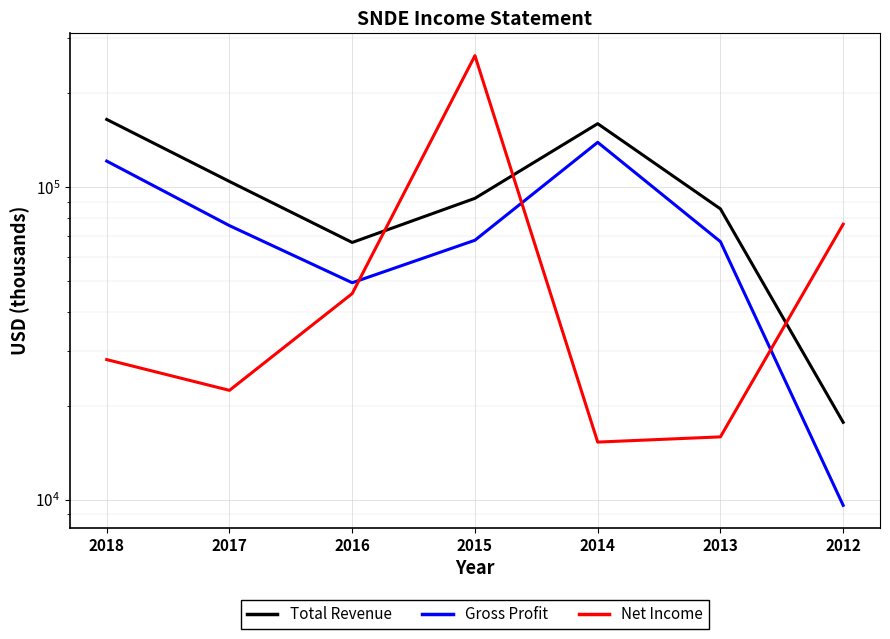

Which series changed the most between 2017 and 2013?

Total Revenue